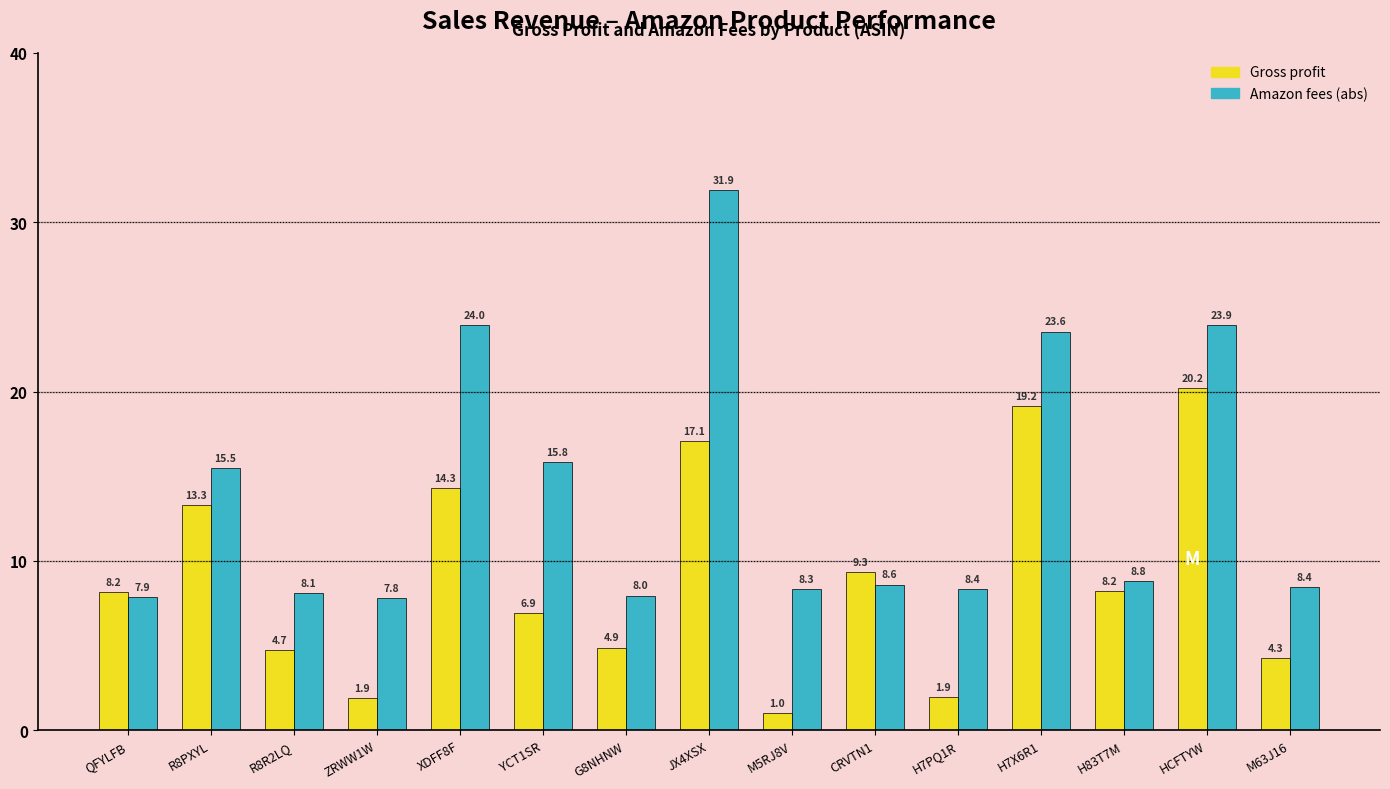

How many values in the Amazon fees (abs) series are below 8?

3